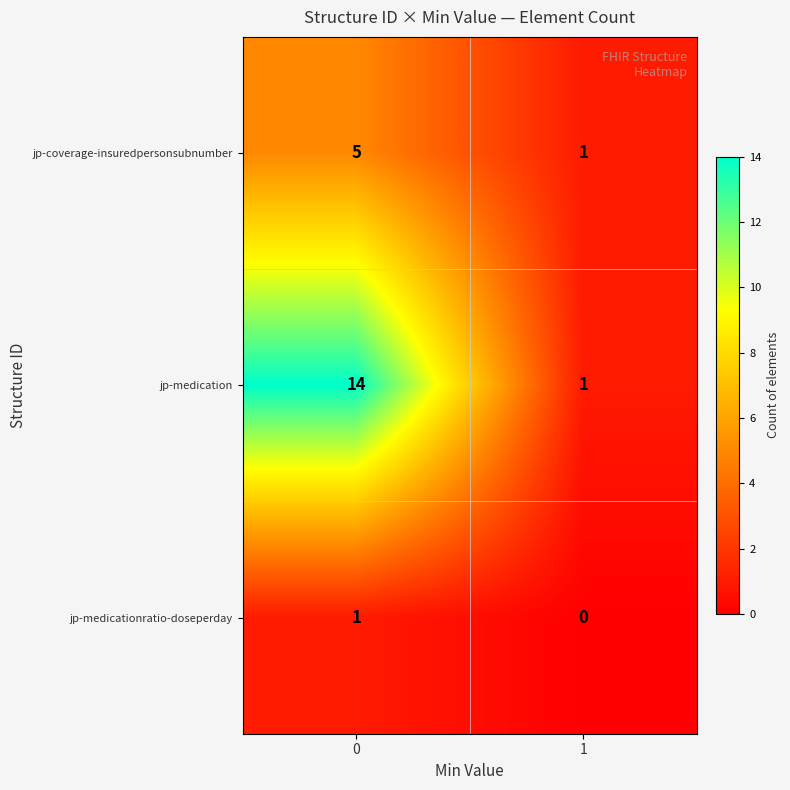

Reading right to left, extract all data points from this chart.

jp-coverage-insuredpersonsubnumber: 1=1	0=5
jp-medication: 1=1	0=14
jp-medicationratio-doseperday: 1=0	0=1